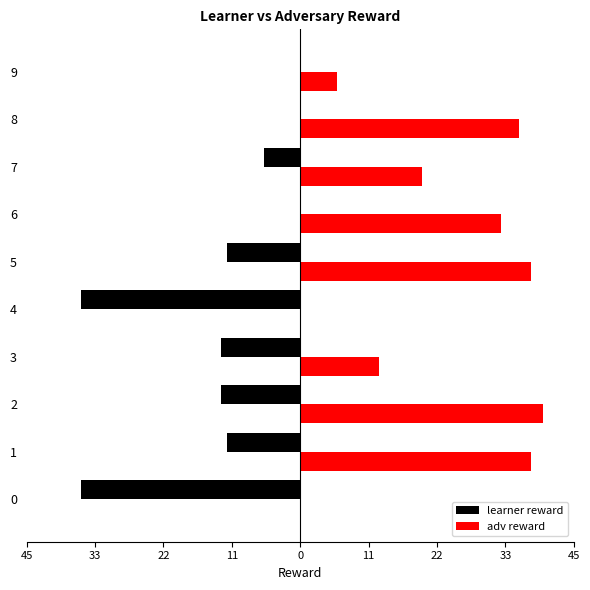

What are all the series names shown in the legend?

learner reward, adv reward